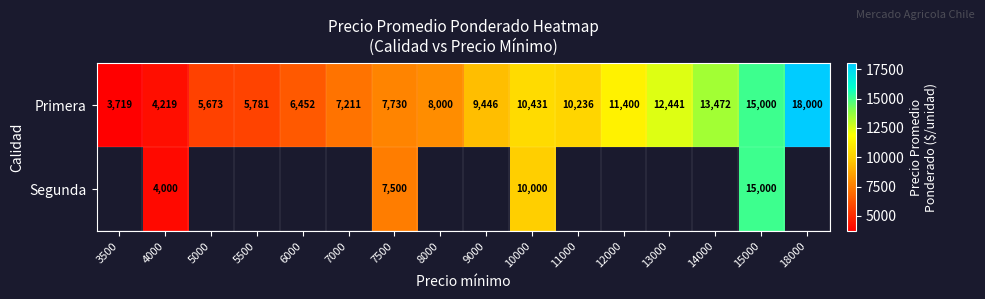

At which category does the chart reach its peak across all series?

18000